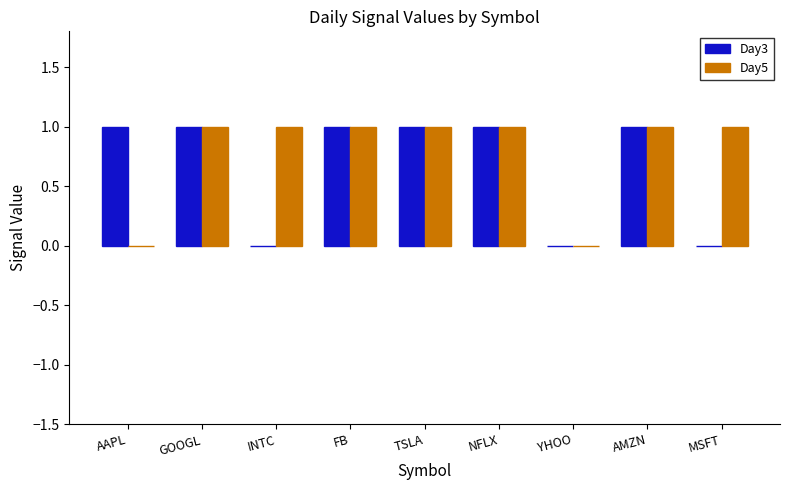

Which series changed the most between AAPL and AMZN?

Day5